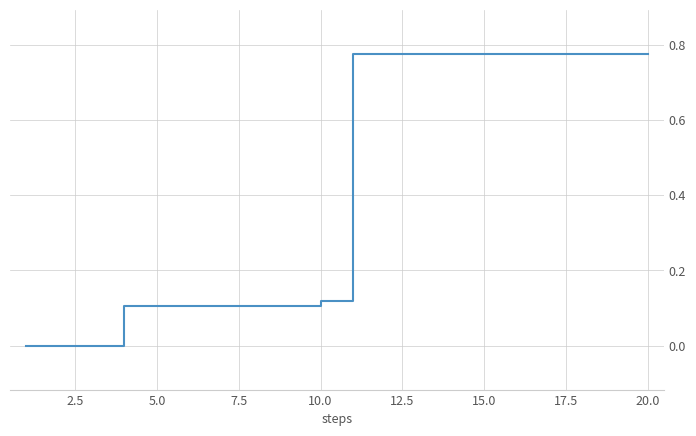

How many lines are shown in the chart?

1